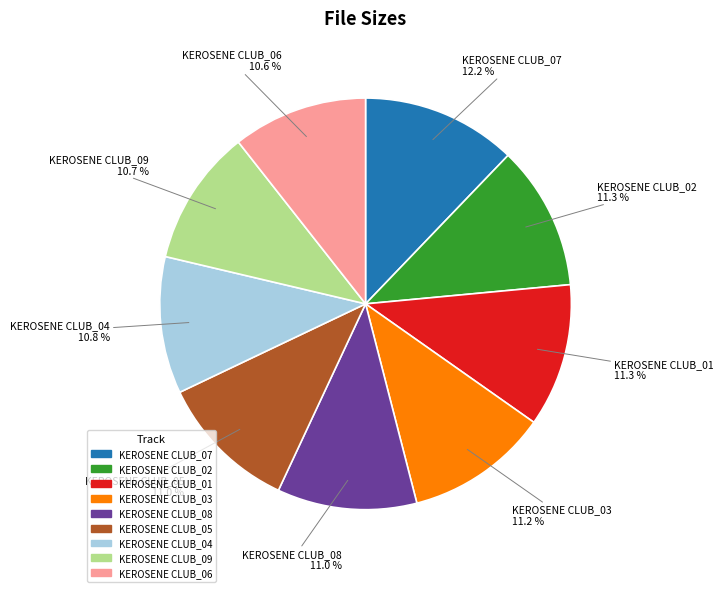

What is the largest slice in the pie chart?

KEROSENE CLUB_07